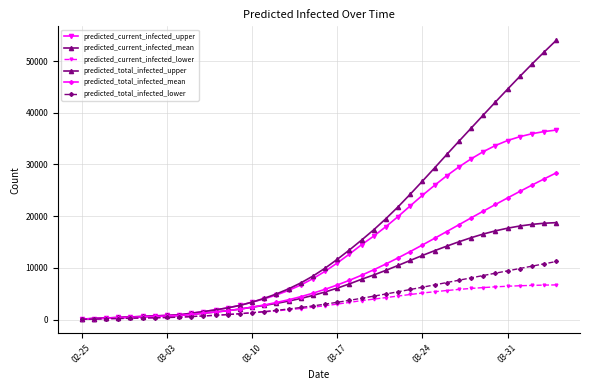

Which series has the largest range (max minus min)?

predicted_total_infected_upper